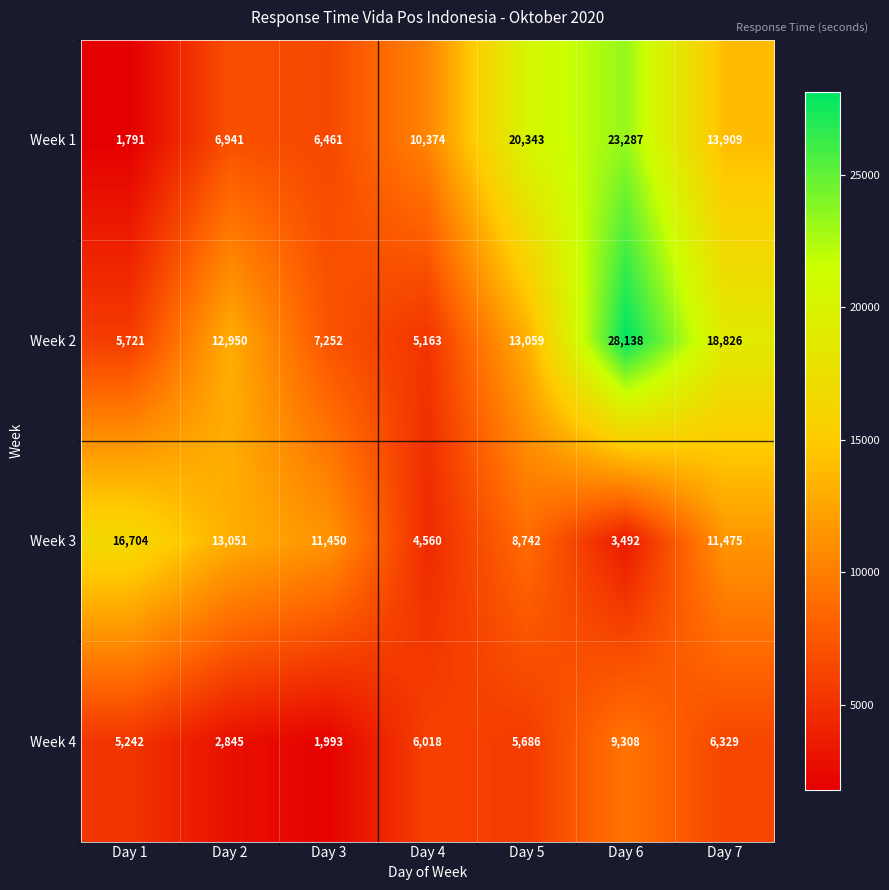

Reading left to right, extract all data points from this chart.

Week 1: Day 1=1791	Day 2=6941	Day 3=6461	Day 4=10374	Day 5=20343	Day 6=23287	Day 7=13909
Week 2: Day 1=5721	Day 2=12950	Day 3=7252	Day 4=5163	Day 5=13059	Day 6=28138	Day 7=18826
Week 3: Day 1=16704	Day 2=13051	Day 3=11450	Day 4=4560	Day 5=8742	Day 6=3492	Day 7=11475
Week 4: Day 1=5242	Day 2=2845	Day 3=1993	Day 4=6018	Day 5=5686	Day 6=9308	Day 7=6329